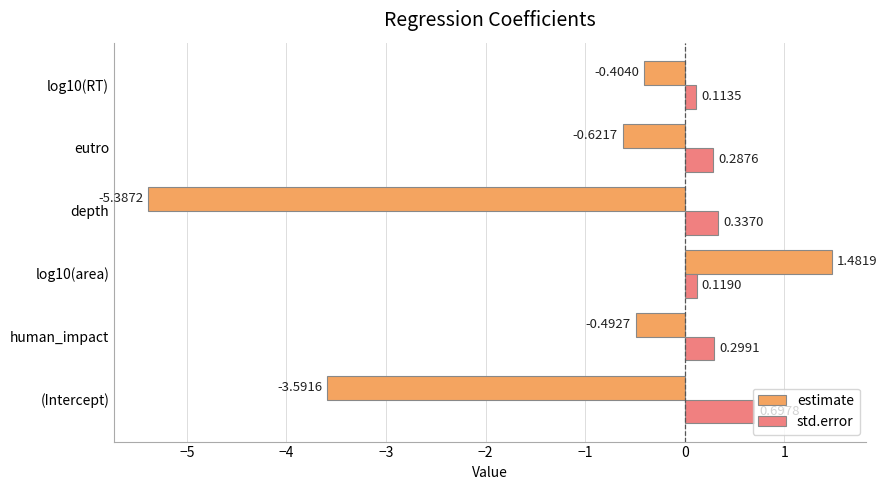

List the series in order of their peak value, highest first.

estimate, std.error